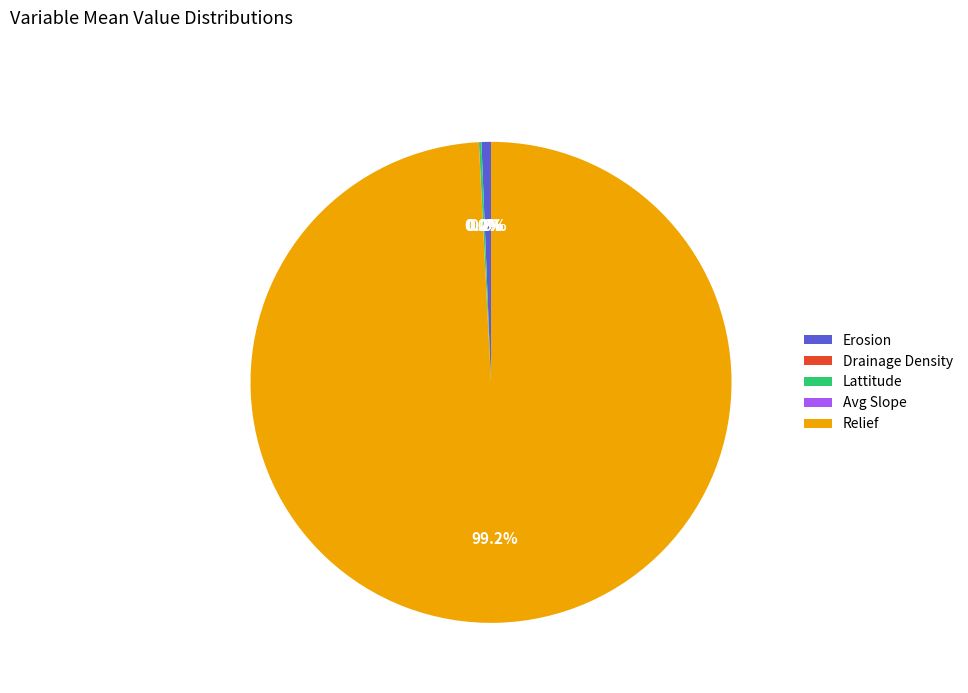

Which category has the biggest portion of the pie?

Relief